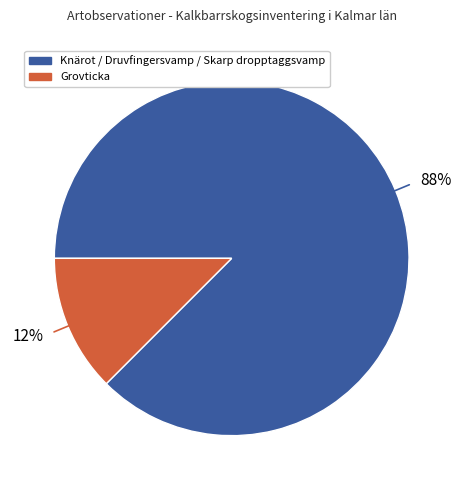

To the nearest percent, what is the average slice percentage?

50%